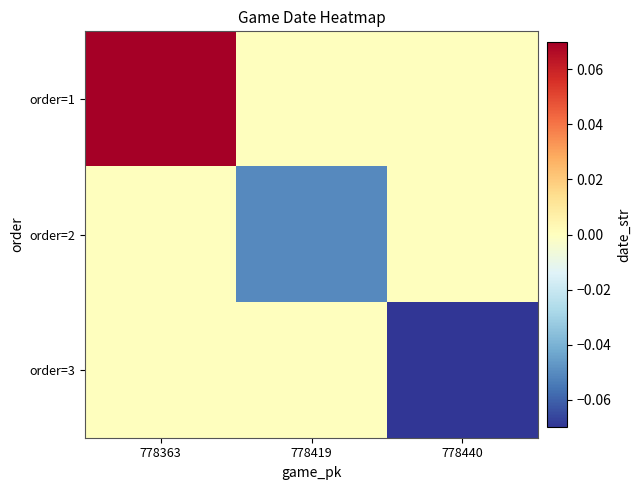

What is the maximum value shown in the chart?

0.1